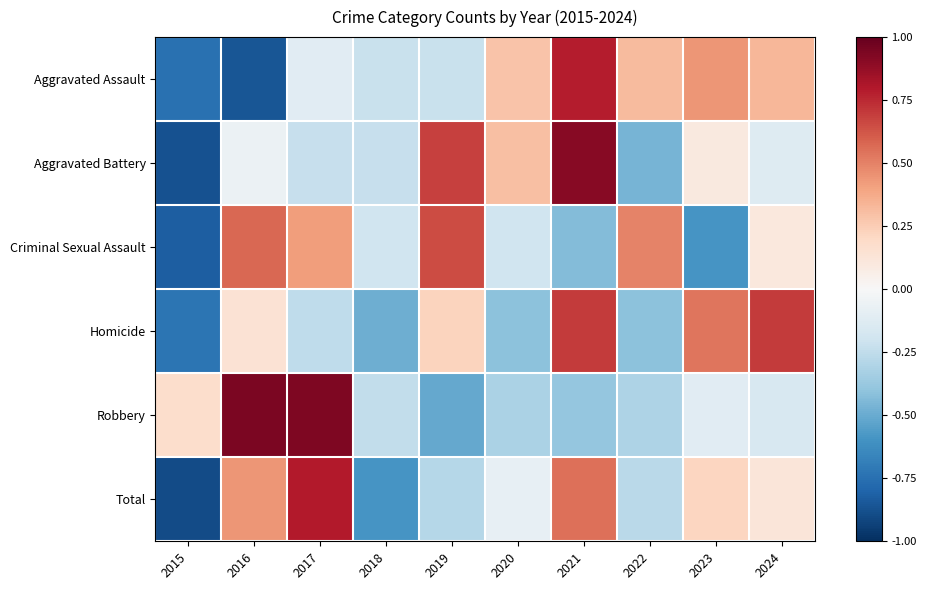

Which series has the largest range (max minus min)?

Aggravated Battery